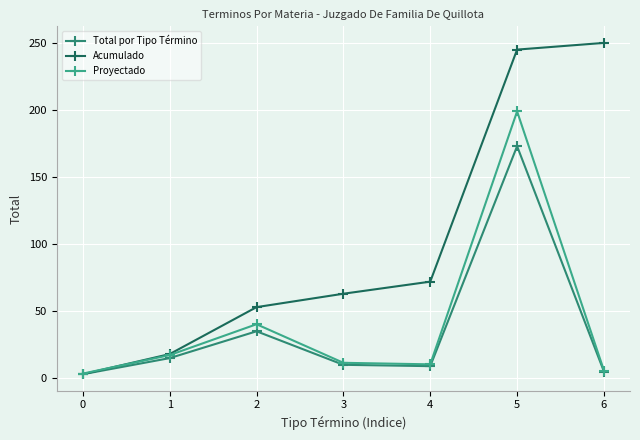

At which category is the sum across all series the highest?

5